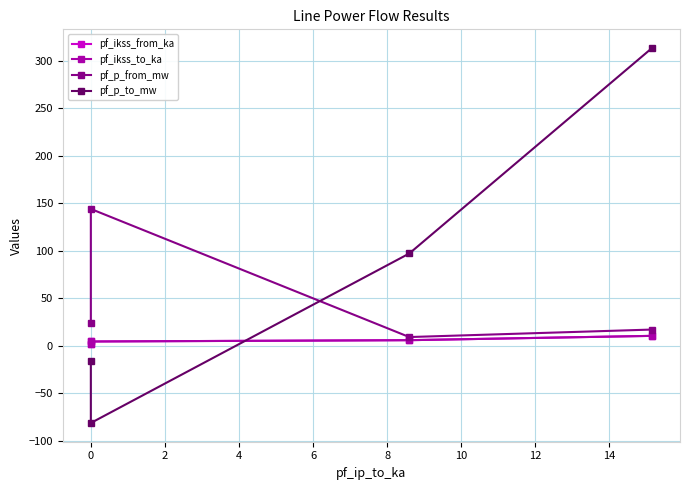

True or false: pf_ikss_to_ka has a value of 4.6 at 0.

True